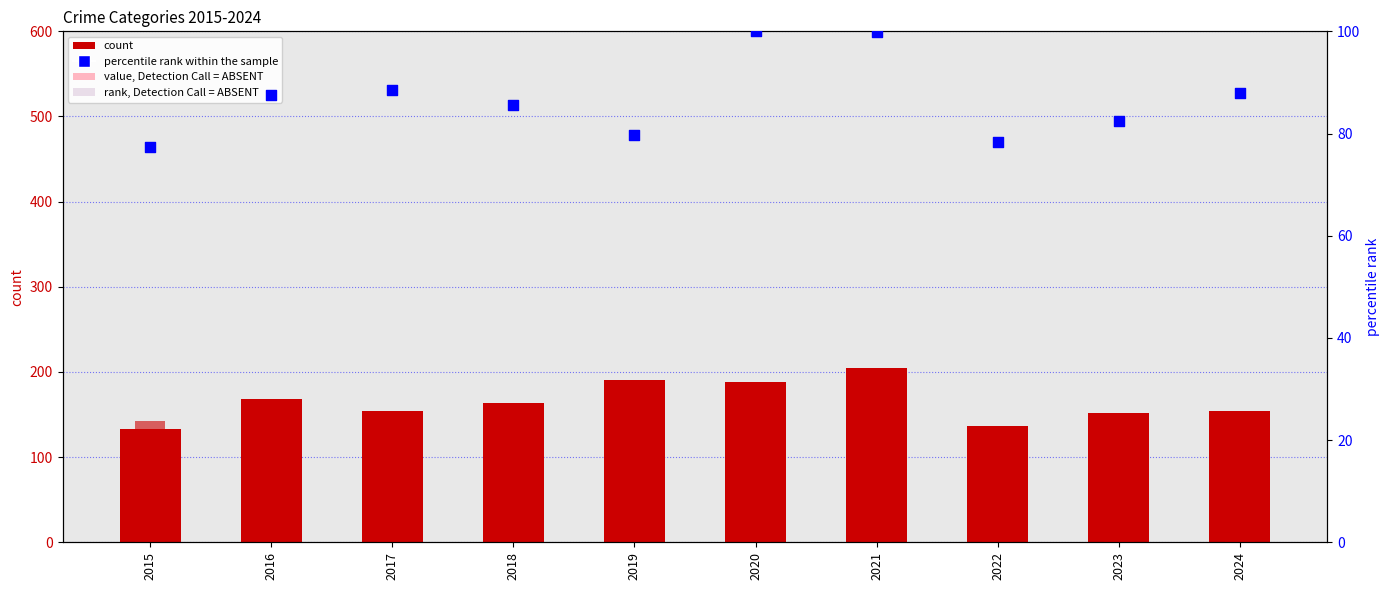

At how many categories does at least one series exceed 141?

9